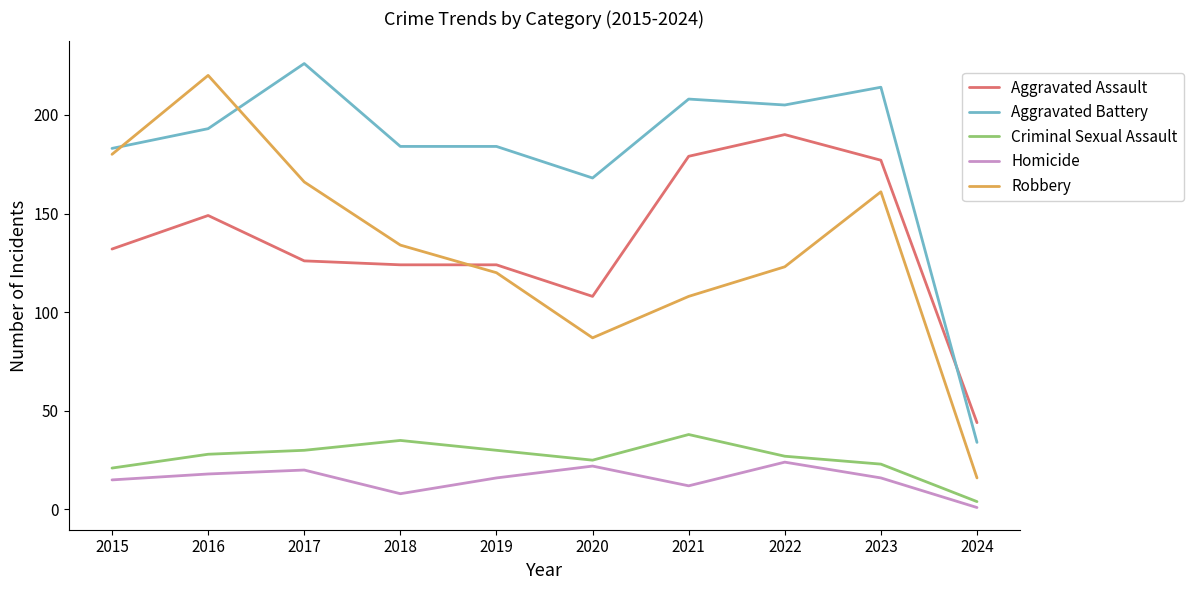

The value of Robbery at 2020 is 87. True or false?

True